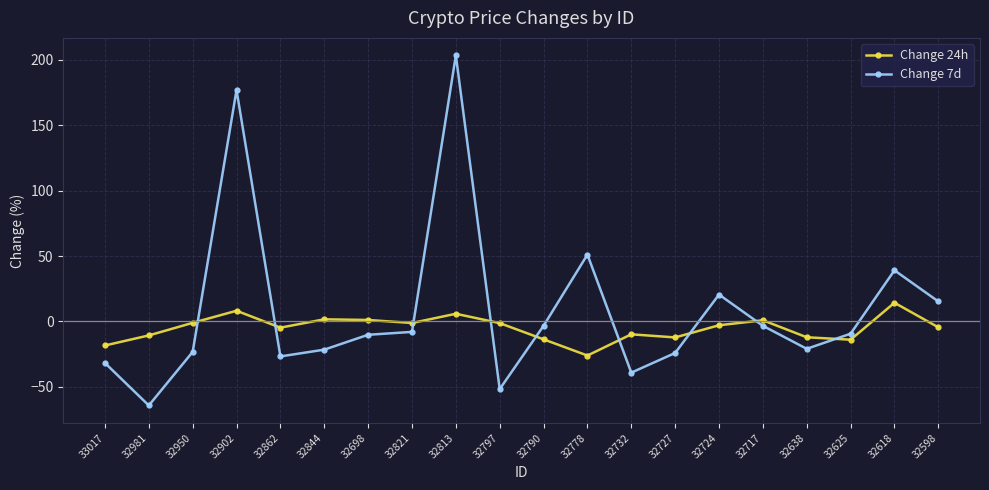

What is the difference between the Change 7d values at 32862 and 32625?

17.4